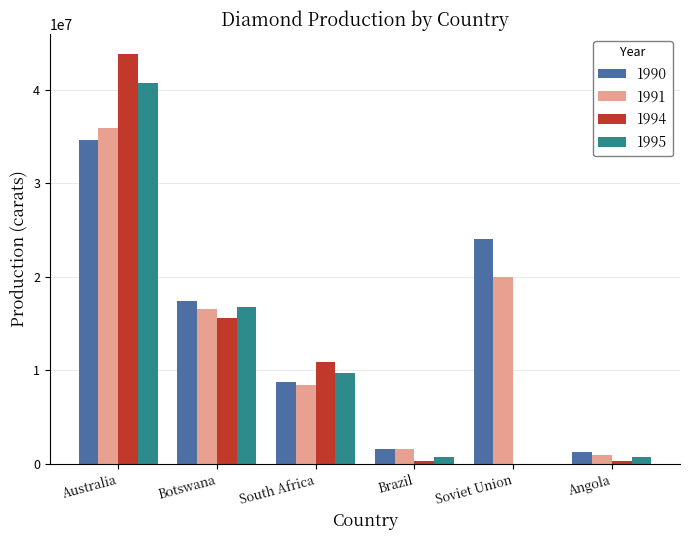

The 1991 series shows 960559 at Angola. True or false?

True